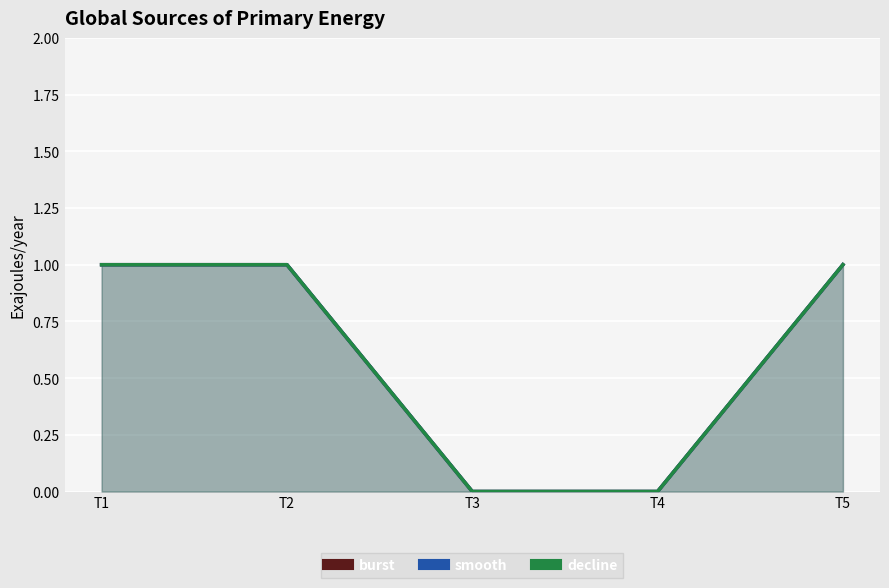

Which series has the largest range (max minus min)?

burst